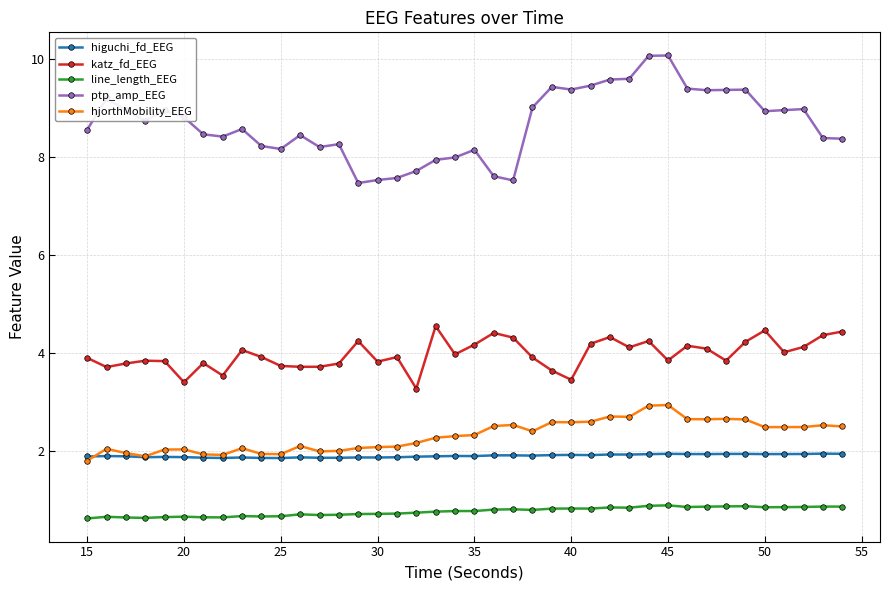

What is the average value of the line_length_EEG series?

0.8